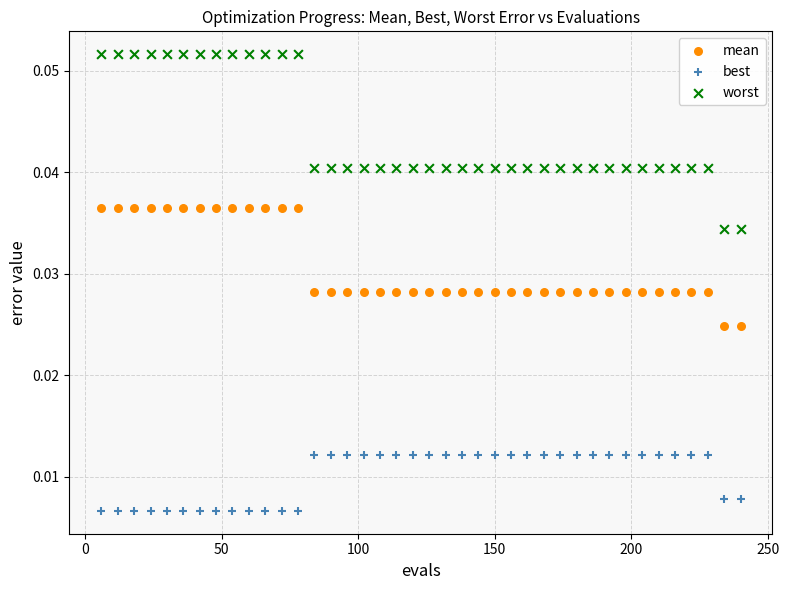

Across all data points, what is the range of X values (max minus min)?

234.0